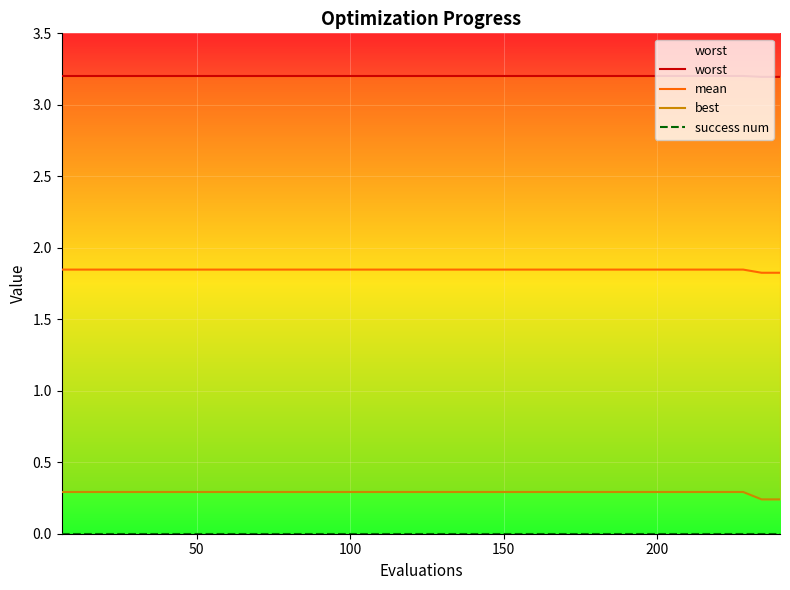

True or false: success num has more than 0 points higher than both neighbors.

False